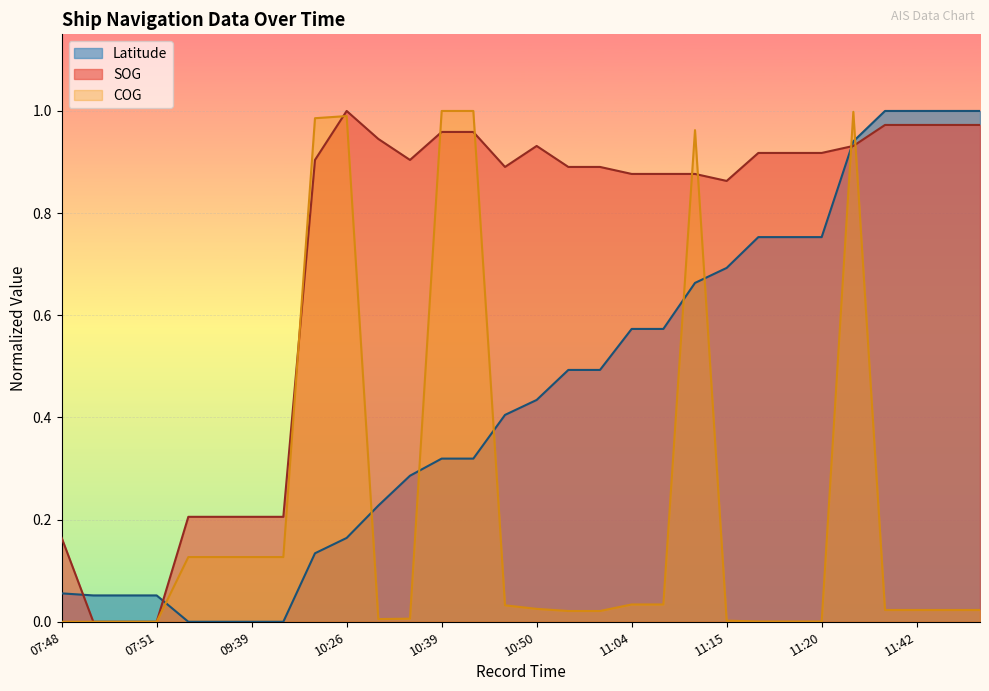

What is the total value across all series at 11:12?

2.5